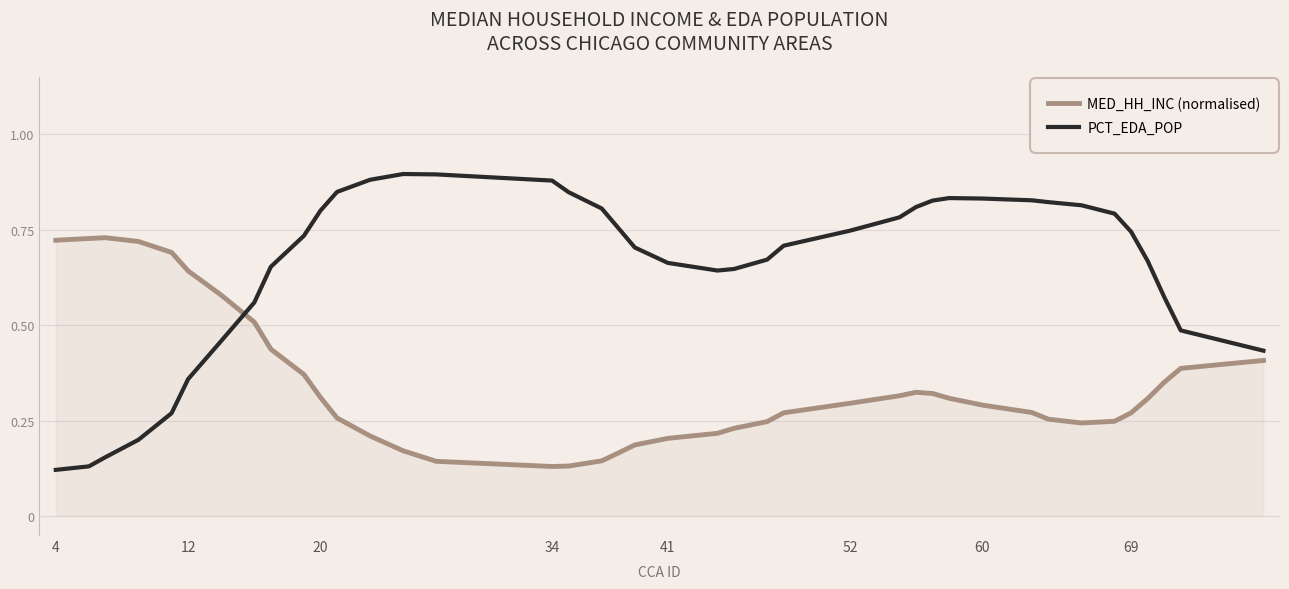

Which series has the widest spread of values?

PCT_EDA_POP